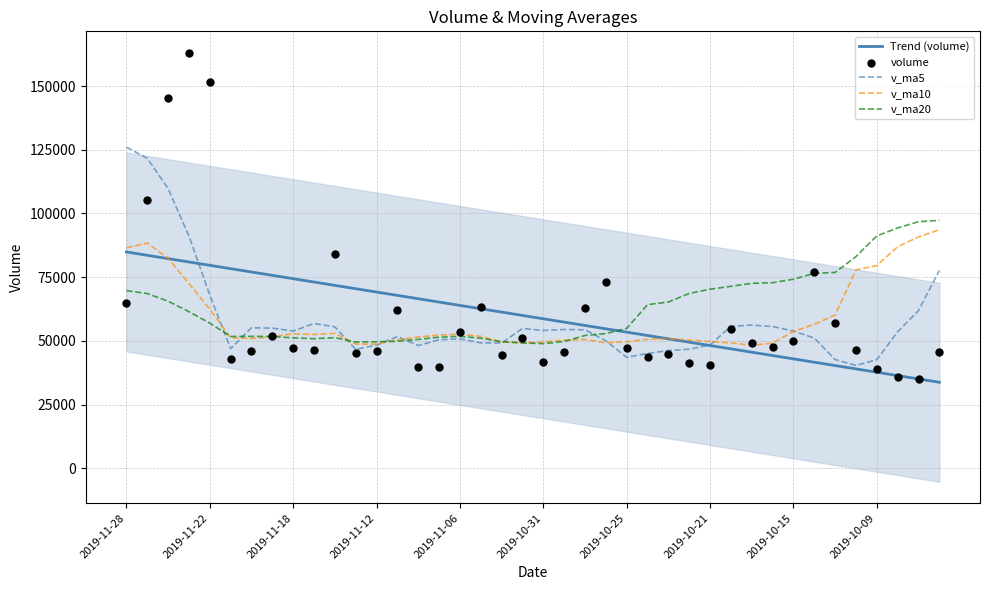

Which series reaches the minimum Y coordinate?

Trend (volume)